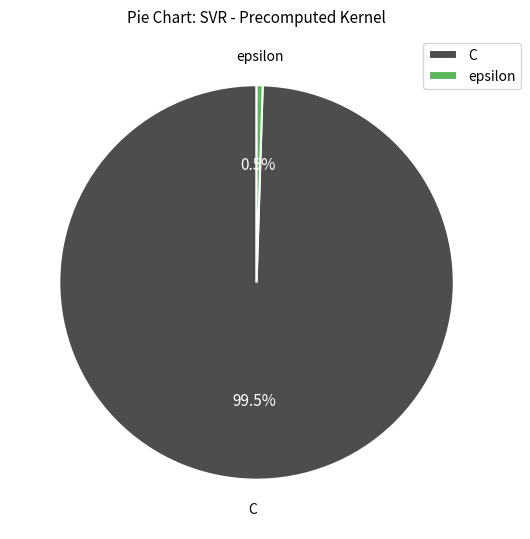

What portion of the pie excludes epsilon?

99.5%